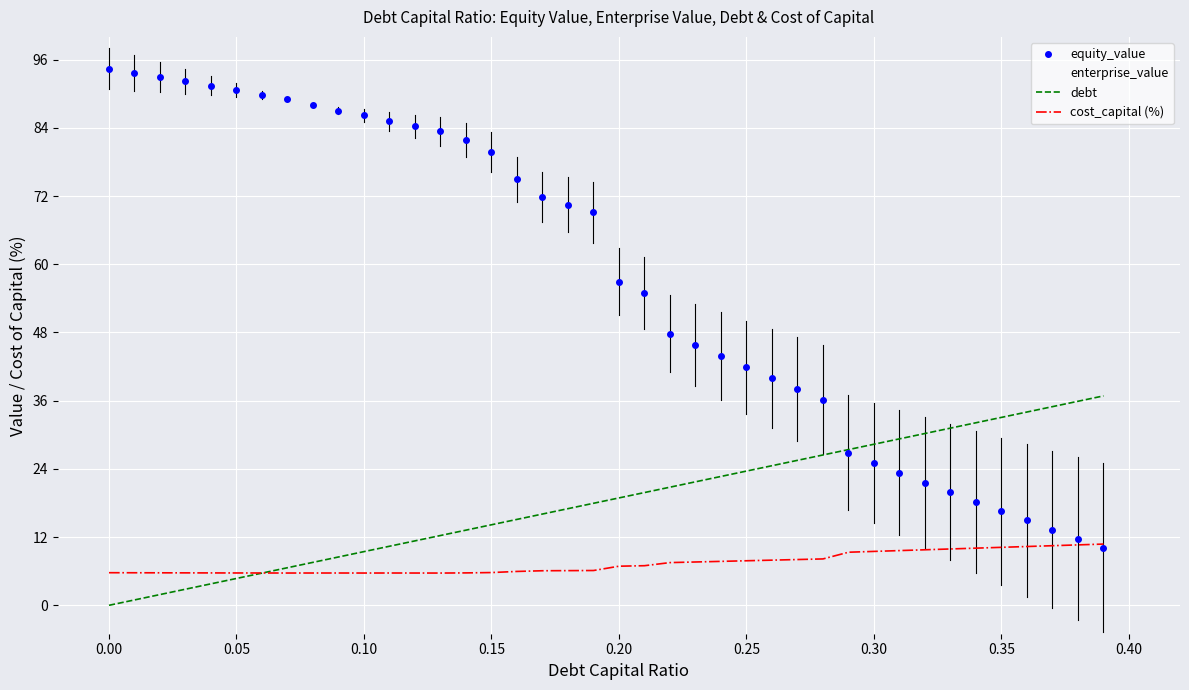

List the series in order of their peak value, highest first.

equity_value, enterprise_value, debt, cost_capital (%)